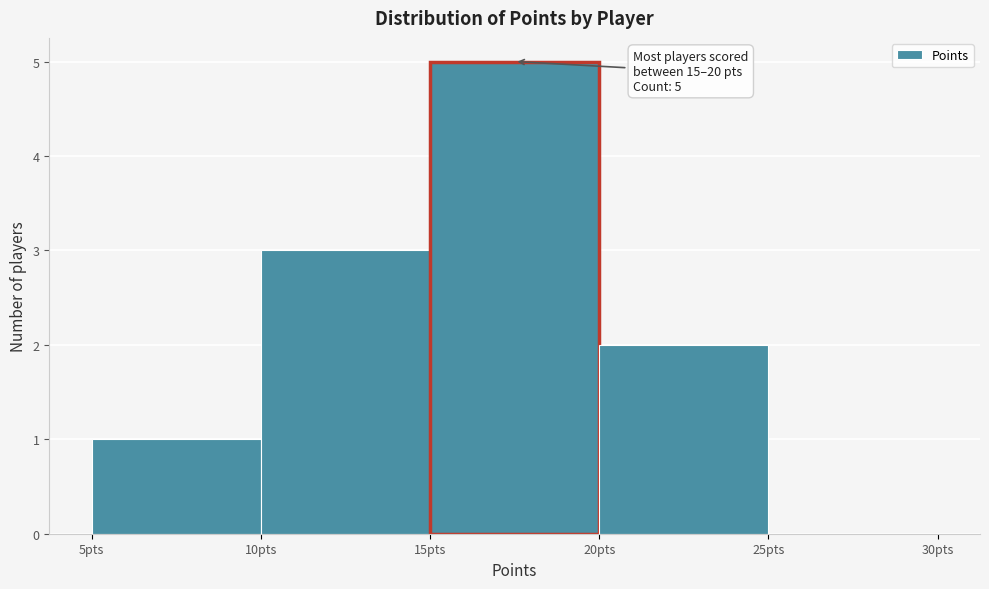

Over which range of the x-axis is the bar tallest?

15 to 20